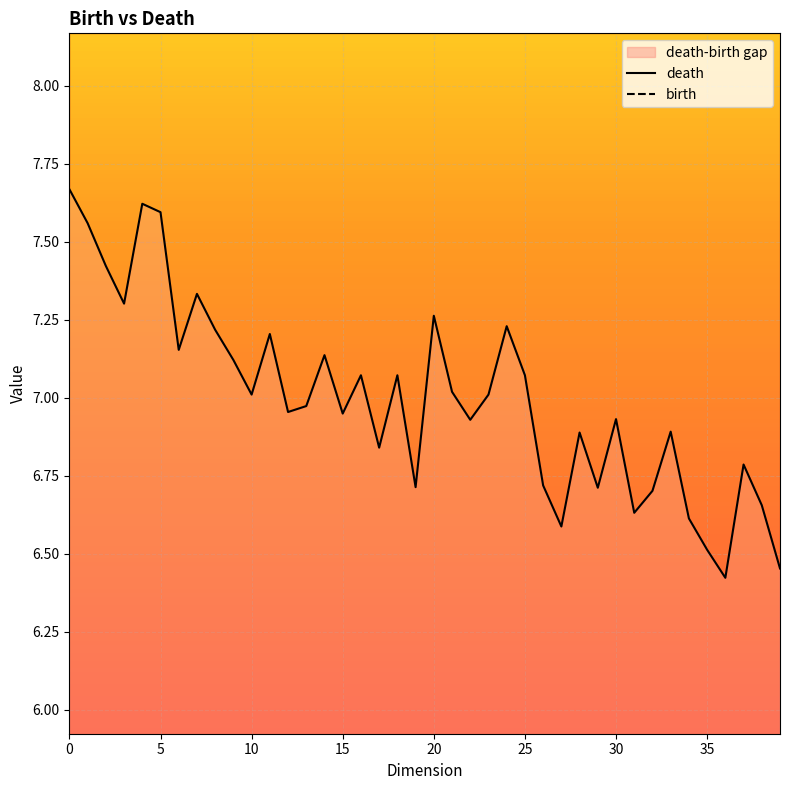

What value does the birth series have at 20?

5.5